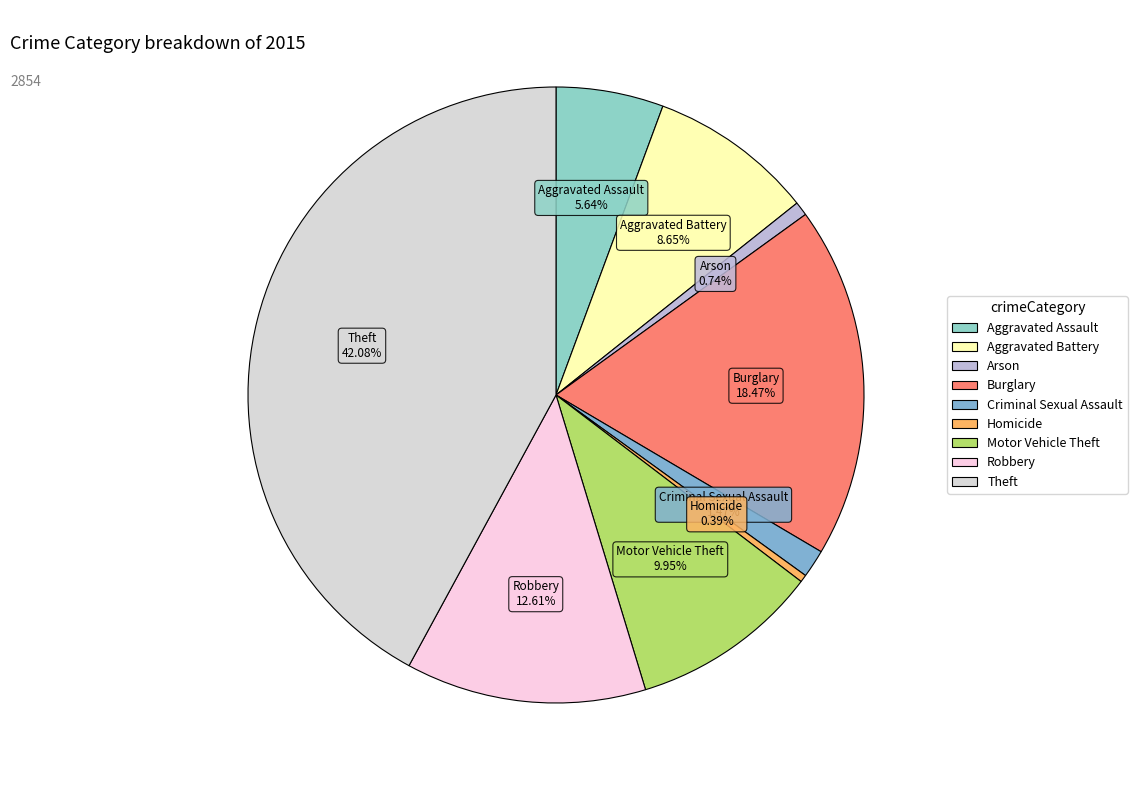

Is it true that Aggravated Battery is 3% of the pie?

False